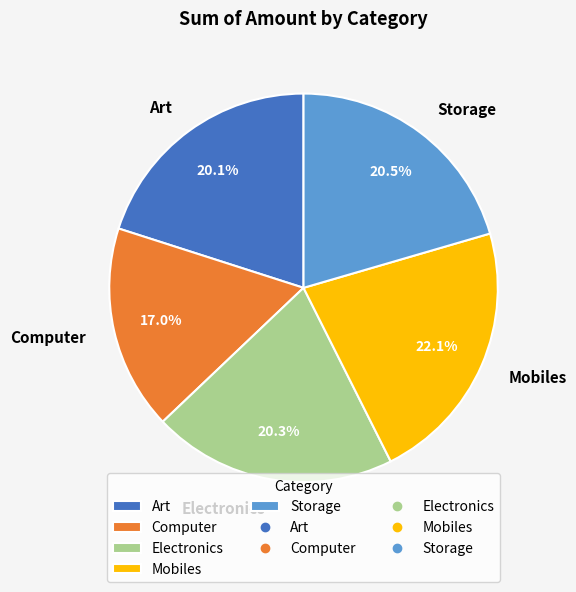

Is there a majority slice in this chart?

No